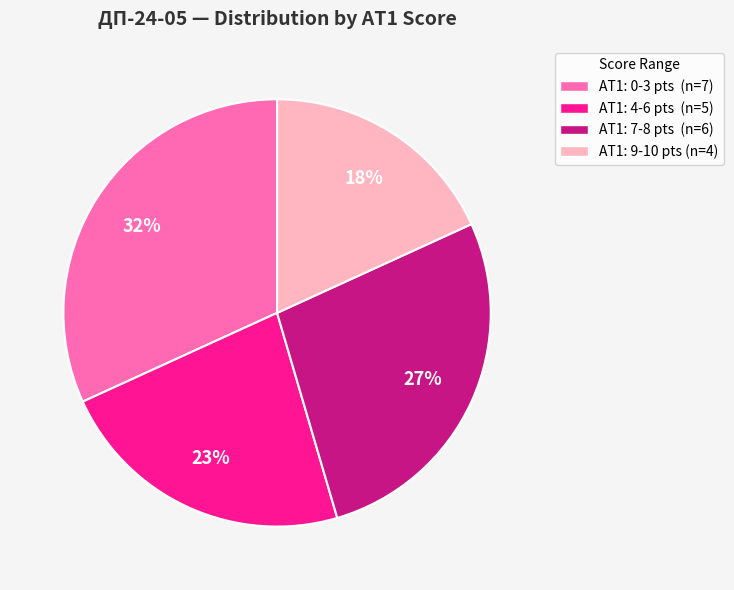

Rank the categories by value from lowest to highest.

AT1: 9-10 pts (n=4), AT1: 4-6 pts (n=5), AT1: 7-8 pts (n=6), AT1: 0-3 pts (n=7)